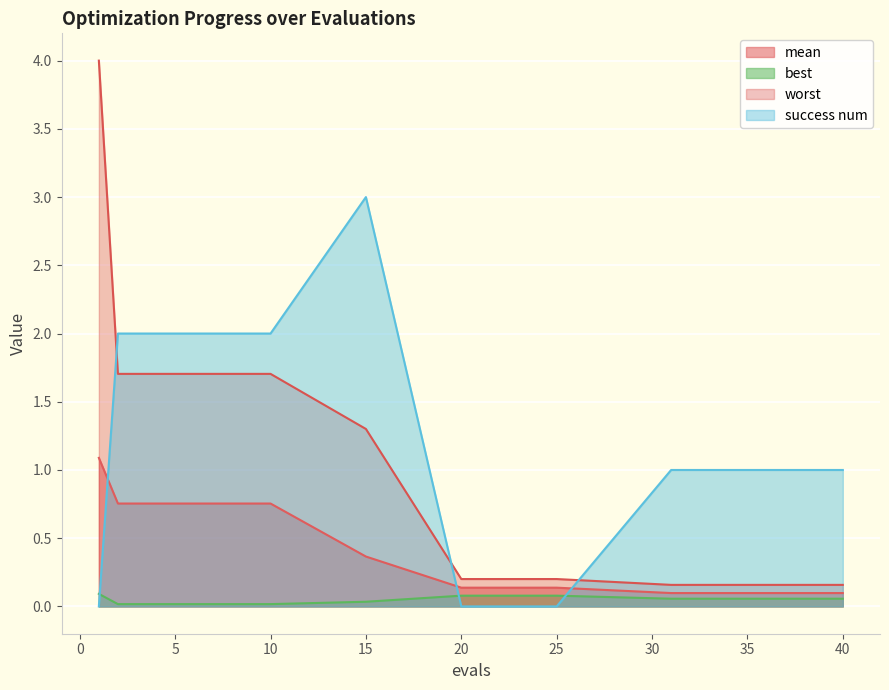

At which label does success num first exceed 1?

2